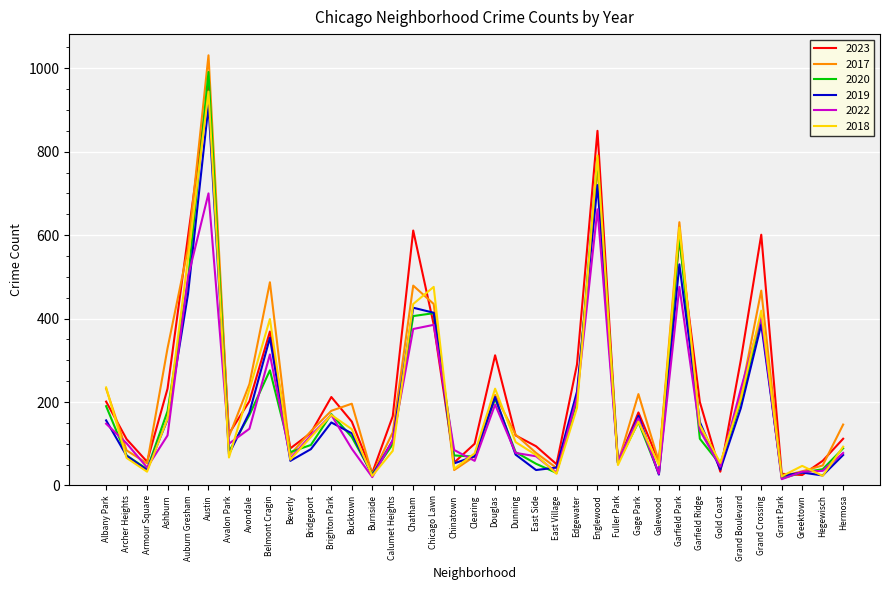

Which series has the widest spread of values?

2017